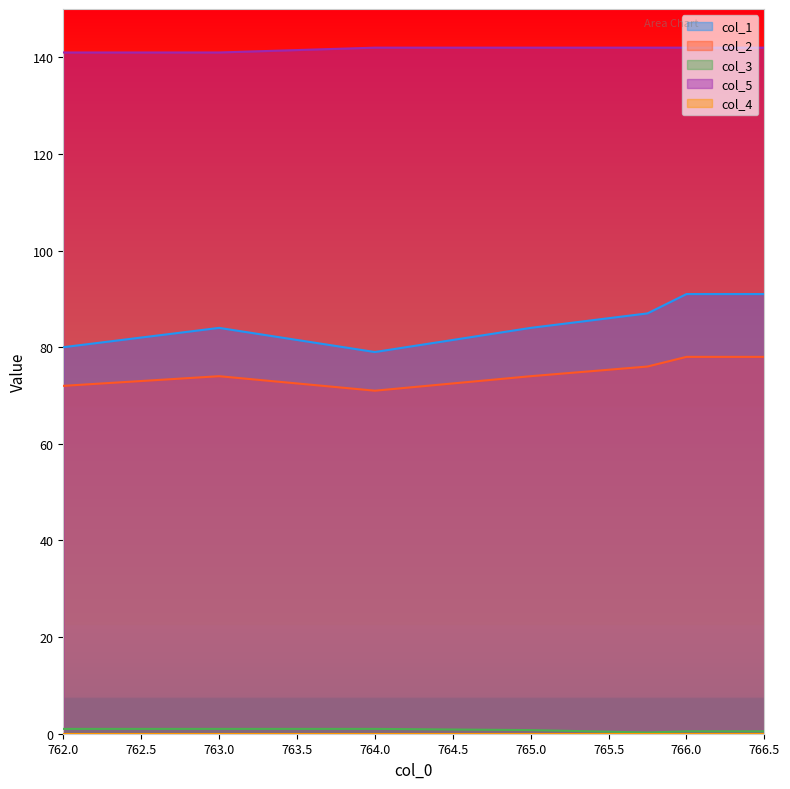

Reading left to right, list all the values displayed in this chart.

col_1: 80.0	84.0	79.0	84.0	87.0	91.0	91.0
col_2: 72.0	74.0	71.0	74.0	76.0	78.0	78.0
col_3: 1.0	1.0	1.0	0.8	0.2	0.5	0.5
col_5: 141.0	141.0	142.0	142.0	142.0	142.0	142.0